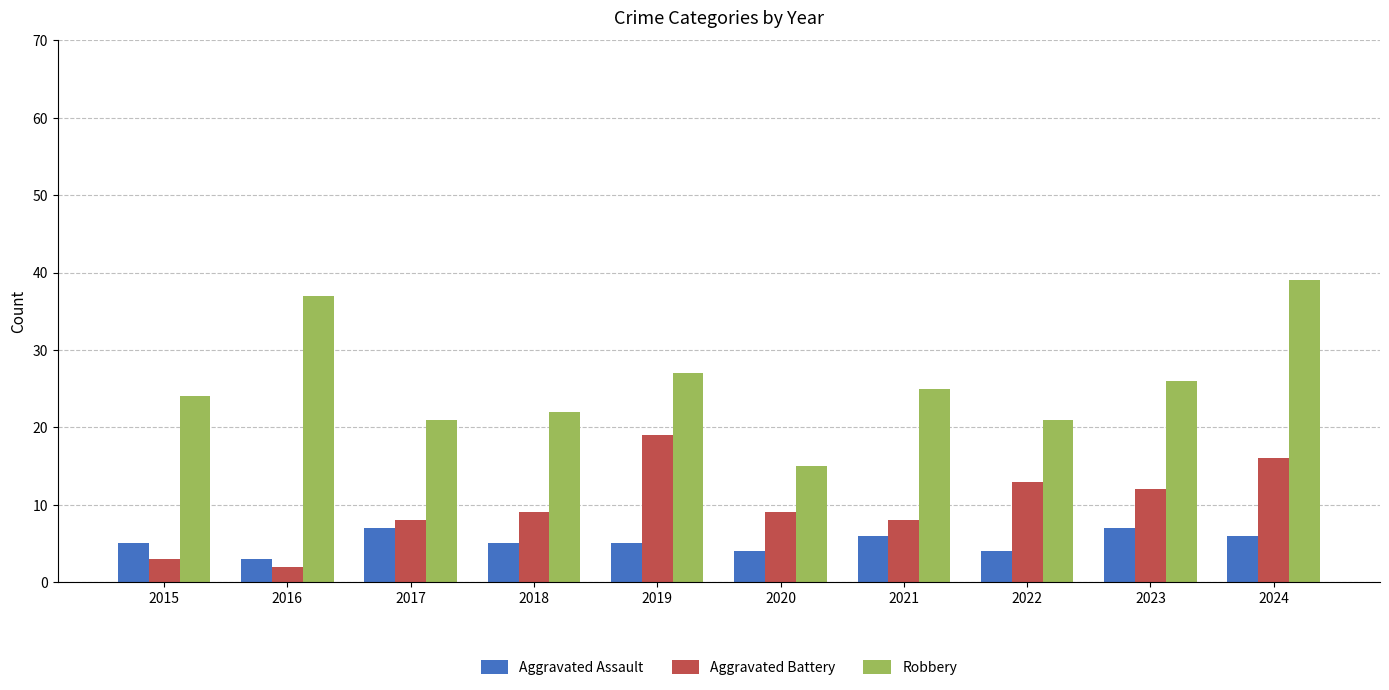

Count the Aggravated Assault values in the range 4 to 6.

7